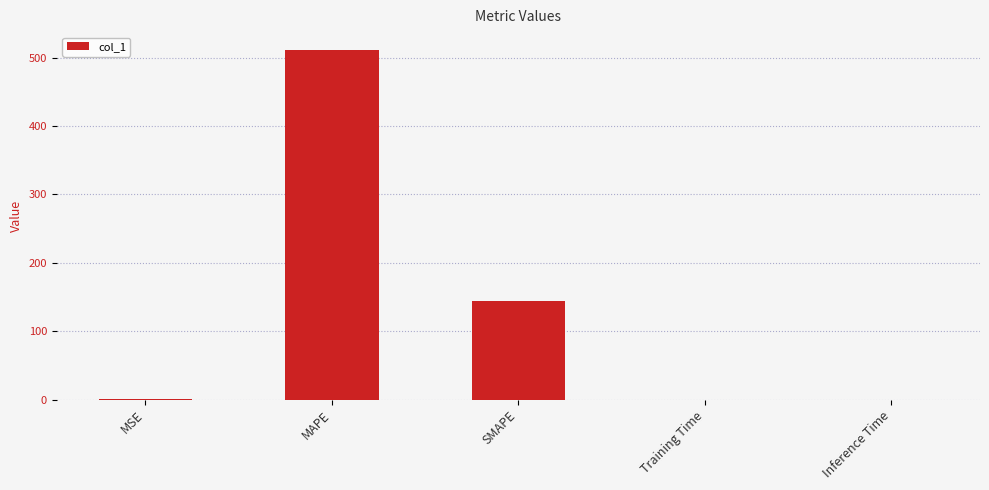

At which label is the value closest to 255?

SMAPE